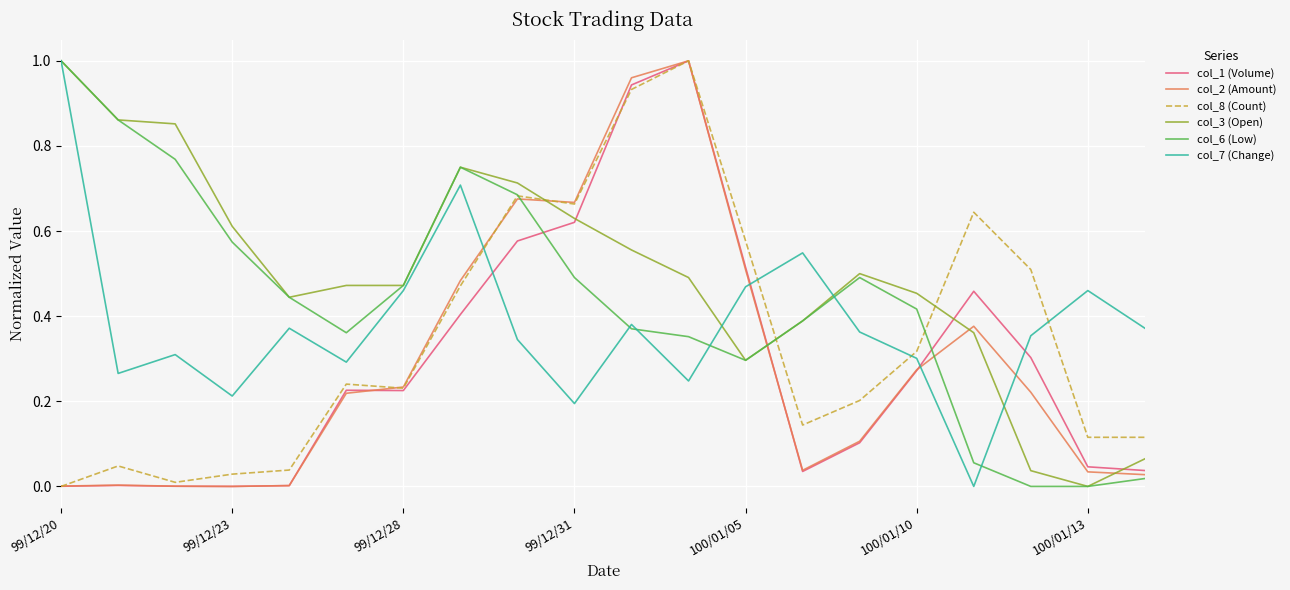

What are all the series names shown in the legend?

col_1 (Volume), col_2 (Amount), col_8 (Count), col_3 (Open), col_6 (Low), col_7 (Change)